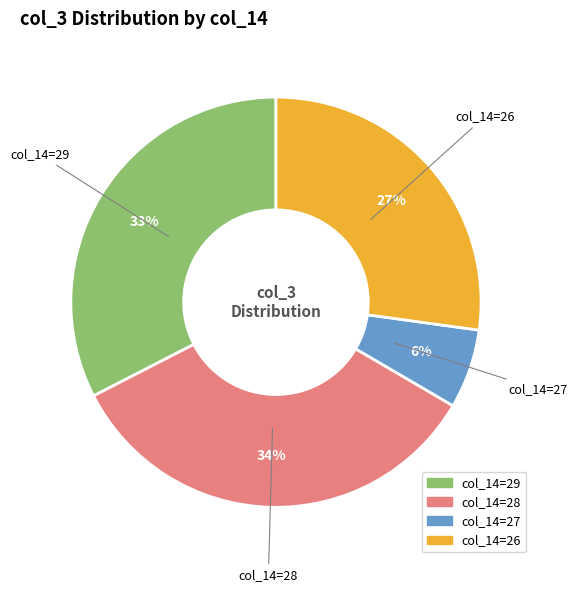

To the nearest percent, what is the average slice percentage?

25%